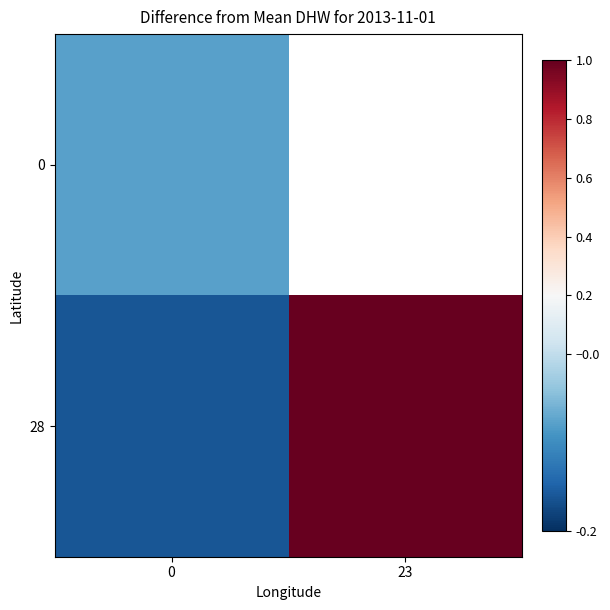

Which series has the largest total across all categories?

28